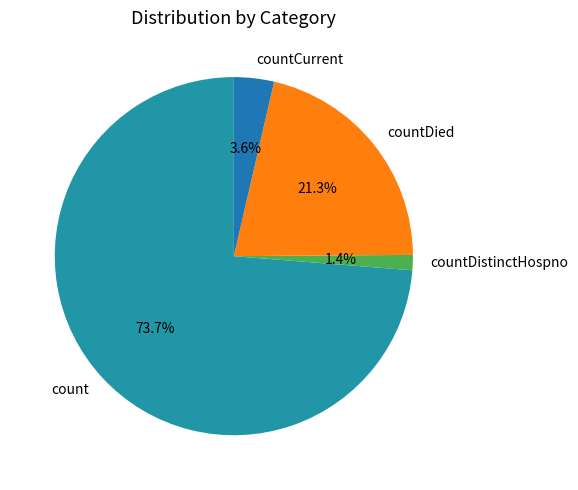

Which category accounts for the majority?

count